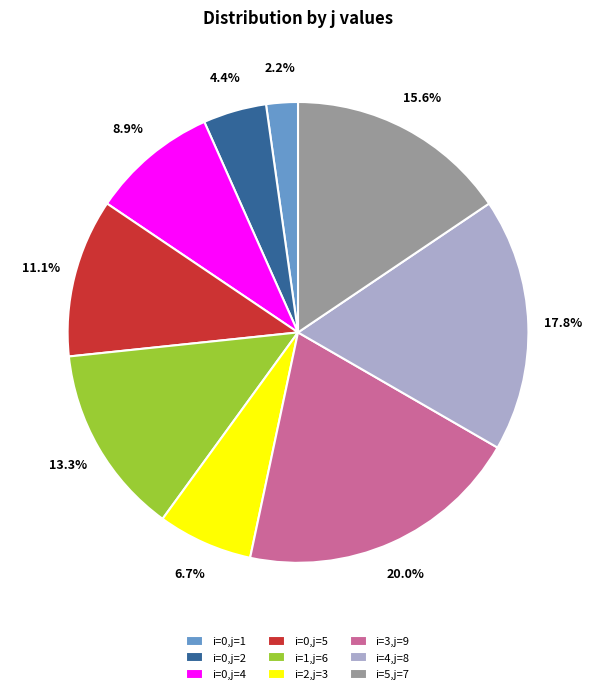

The i=1,j=6 slice represents 13% of the pie. True or false?

True